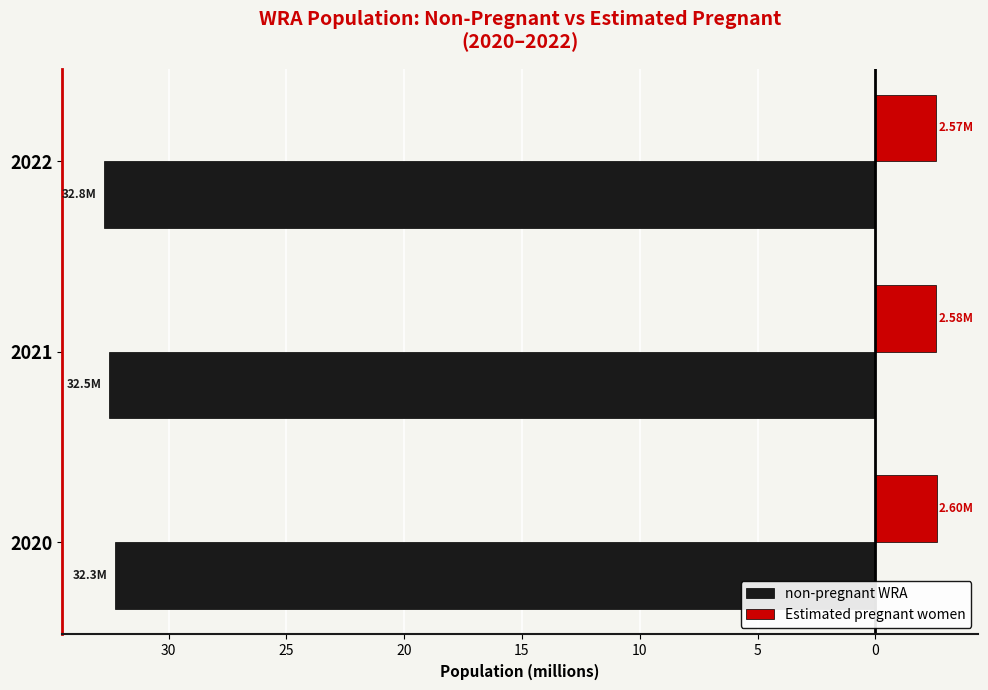

What are all the series names shown in the legend?

non-pregnant WRA, Estimated pregnant women